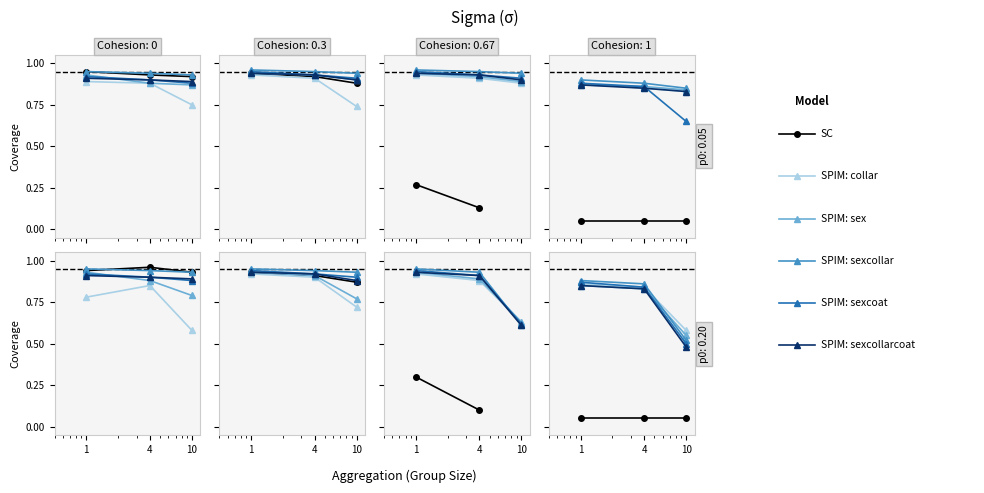

At which label does SPIM: sexcollarcoat reach its peak?

1